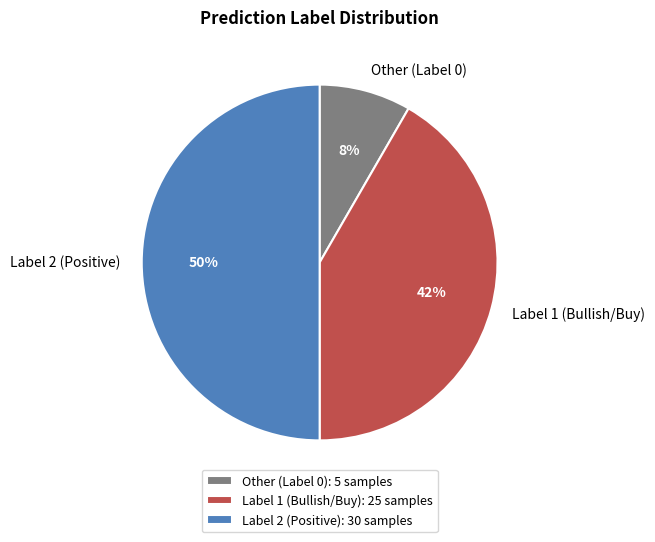

Between Other (Label 0) and Label 1 (Bullish/Buy), which is larger?

Label 1 (Bullish/Buy)